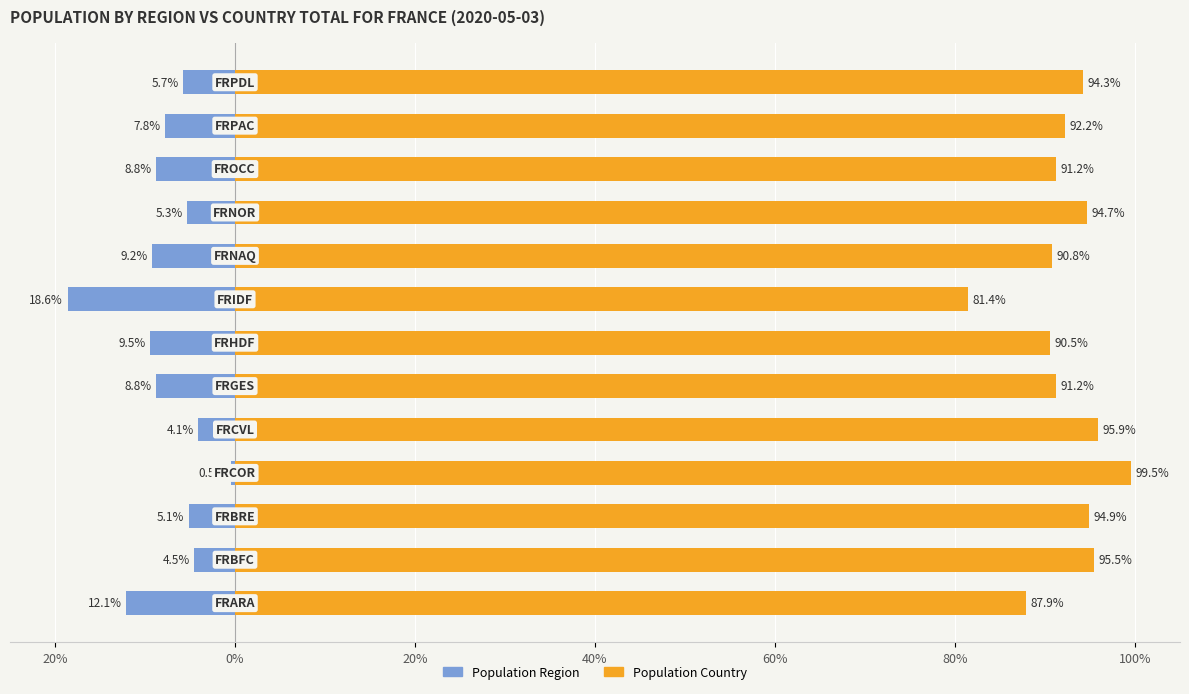

List the series in order of their peak value, highest first.

Population Country, Population Region